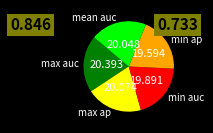

The min ap slice represents 20% of the pie. True or false?

True